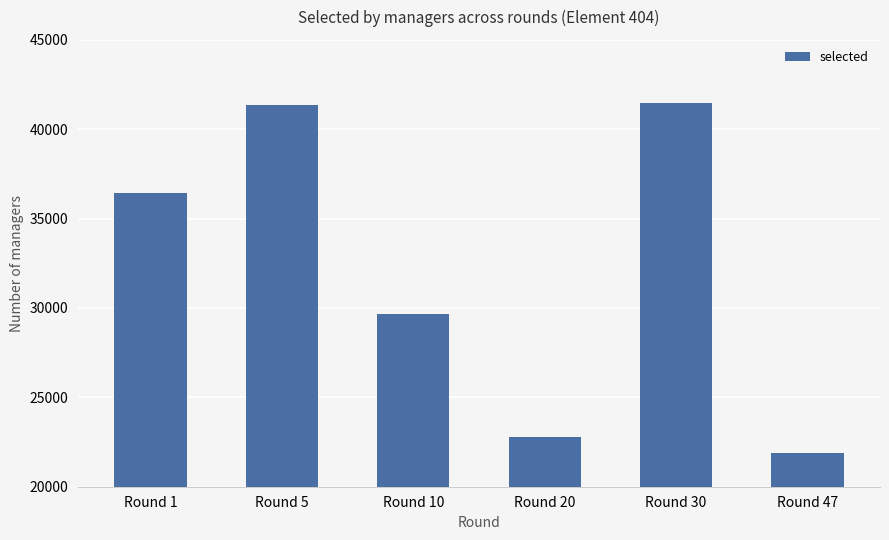

Are the bars grouped side by side (vs. stacked)?

No